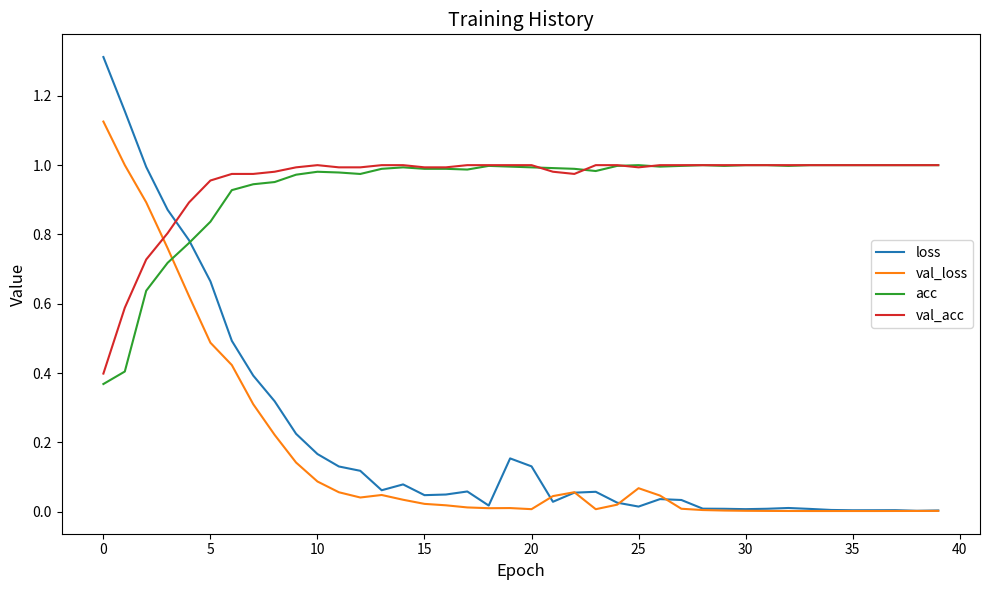

Which series has the largest range (max minus min)?

loss